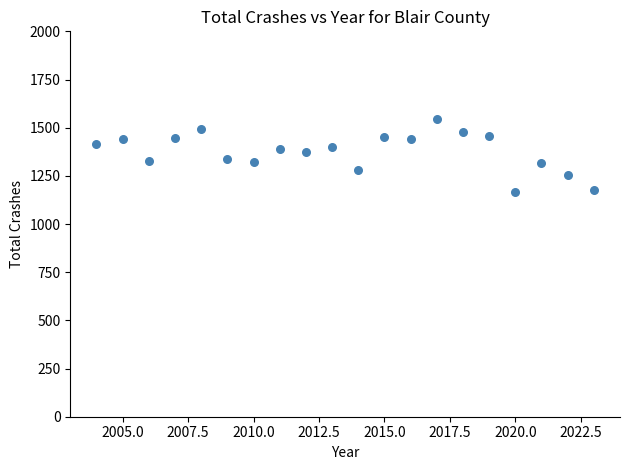

What is the range of Y values (max minus min)?

378